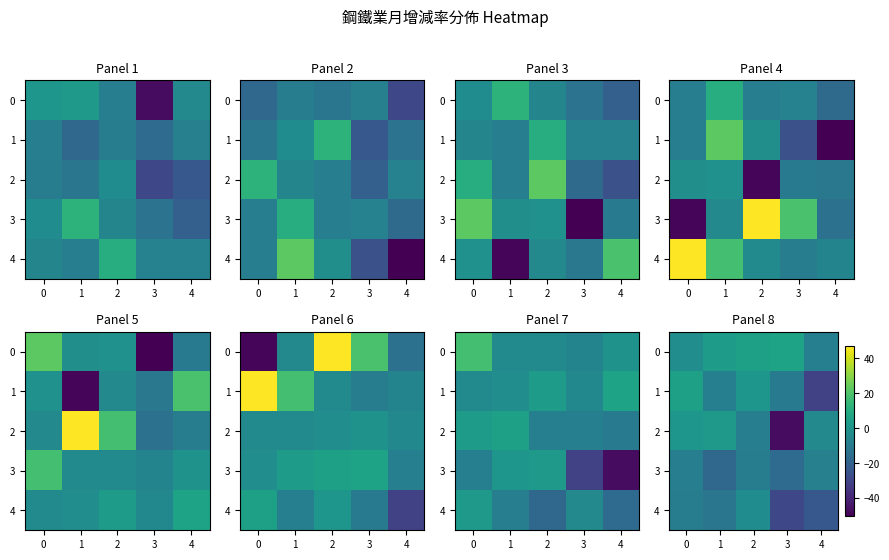

At how many categories does at least one series exceed -44?

5